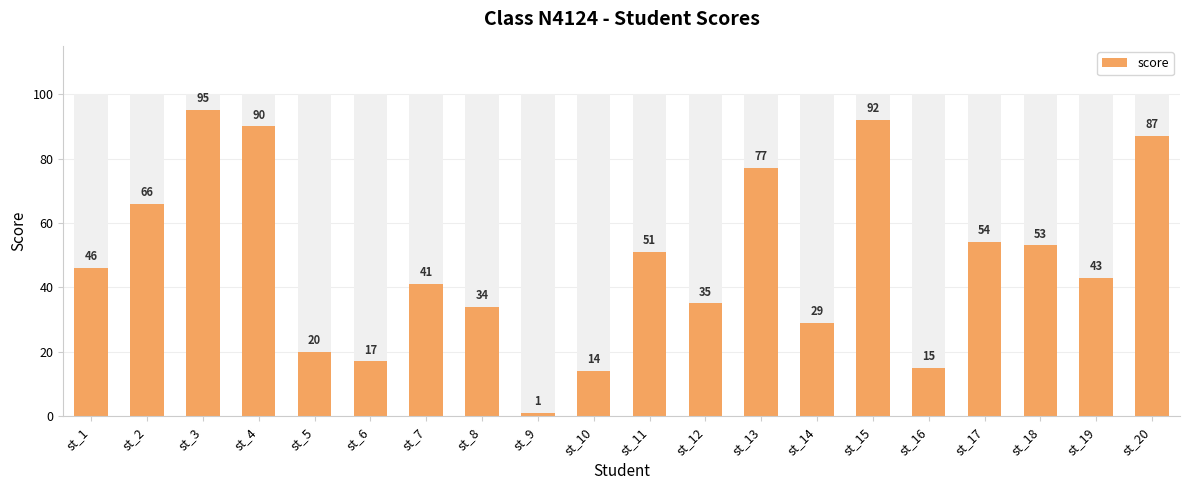

What is the value of the 18th bar from the left?

53